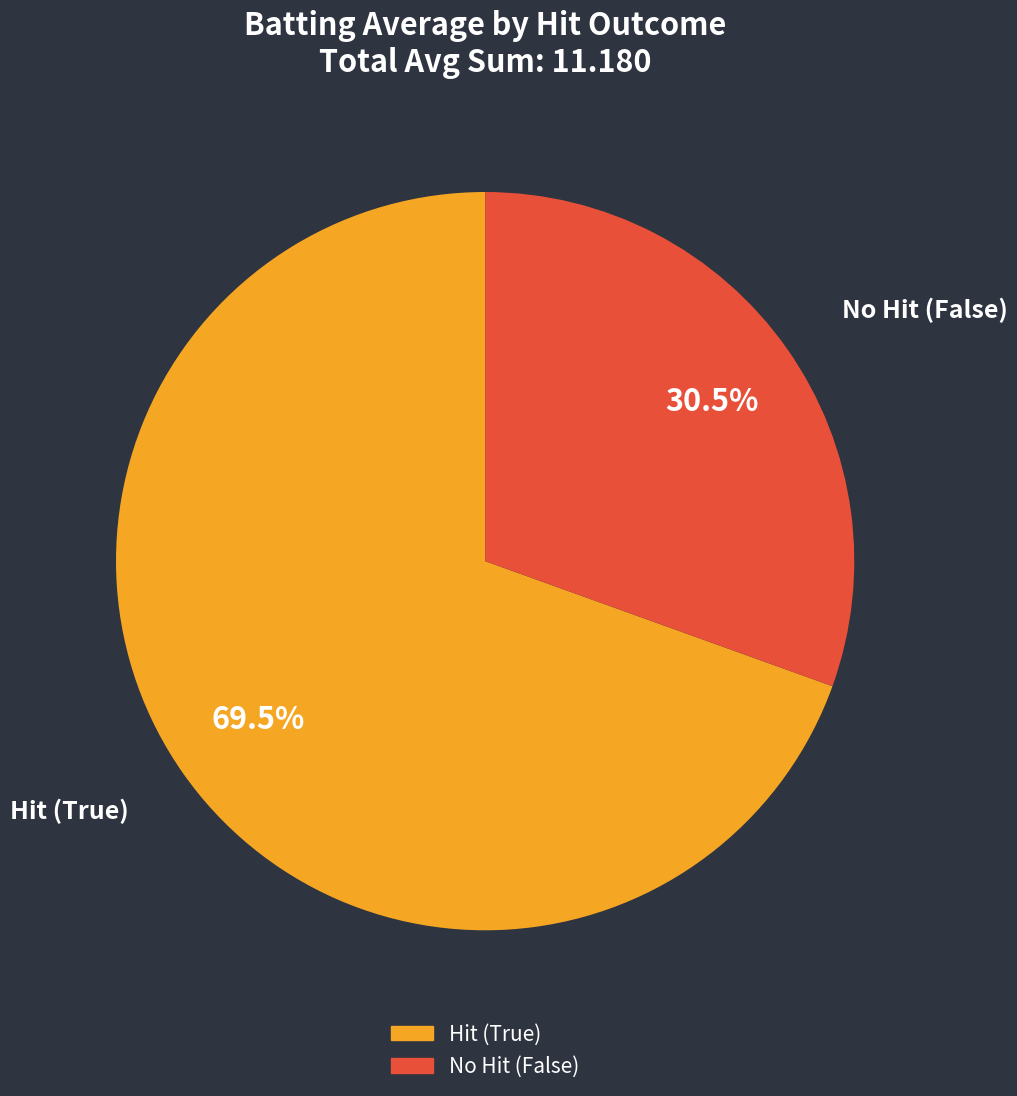

Is there any slice that represents more than half of the pie?

Yes